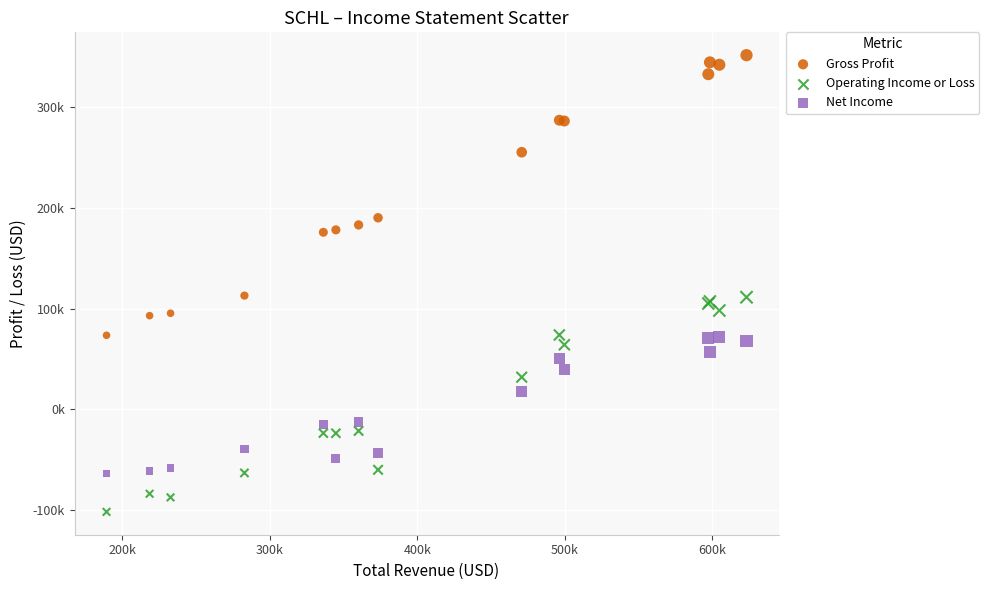

What are all the series names shown in the legend?

Gross Profit, Operating Income or Loss, Net Income